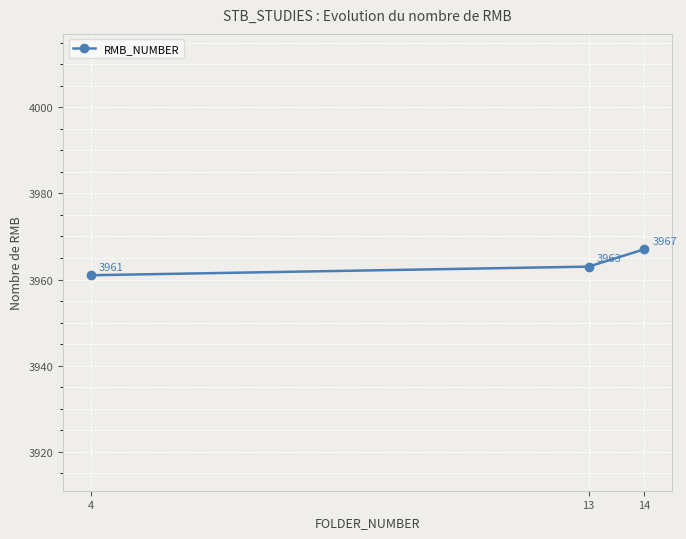

List the labels in order of value, largest first.

14, 13, 4